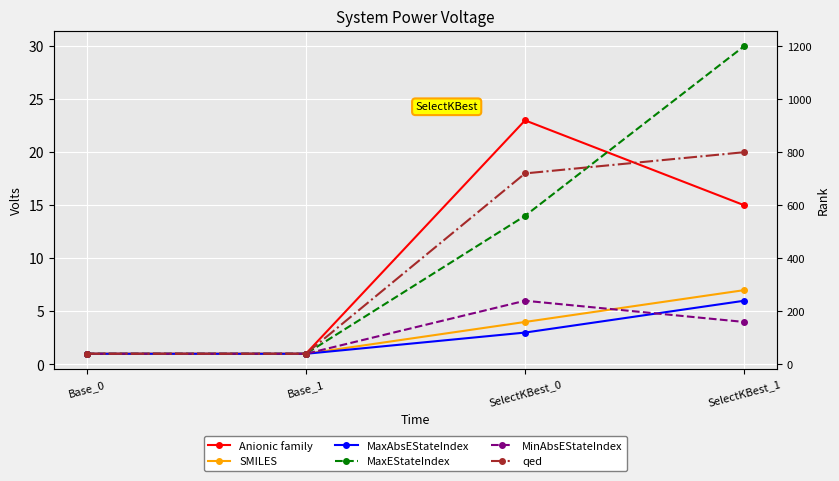

What is the average value of the MaxAbsEStateIndex series?

3